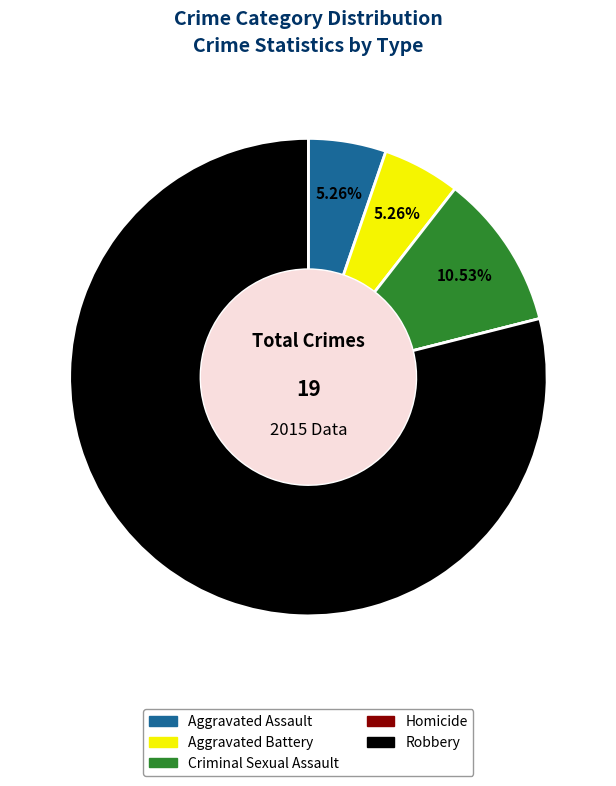

To the nearest percent, what percentage of the pie is Robbery?

79%